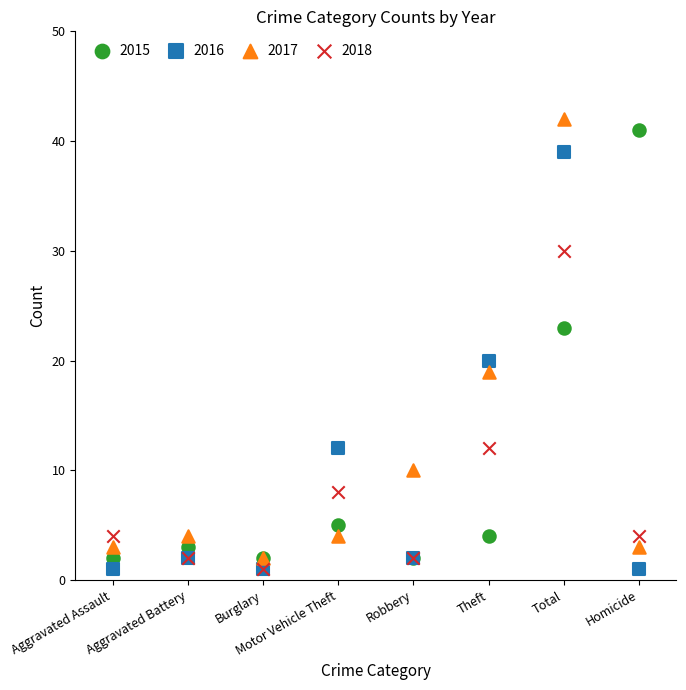

In the 2017 series, what Y value is closest to 22?

19